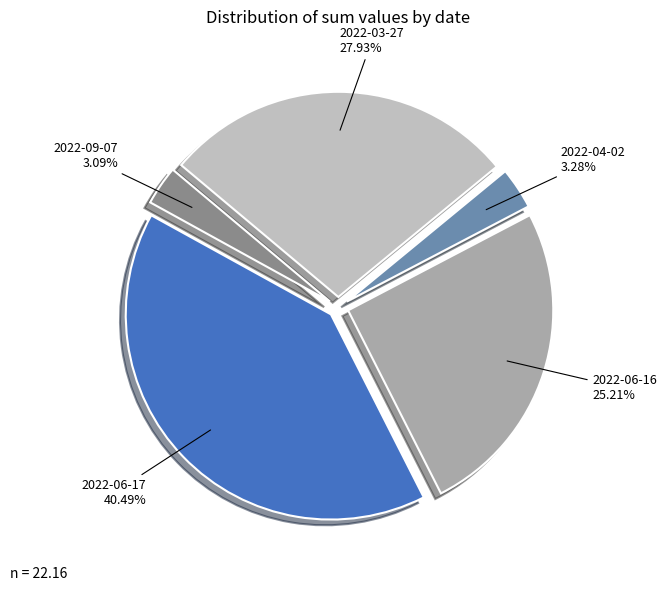

Is there any slice that represents more than half of the pie?

No